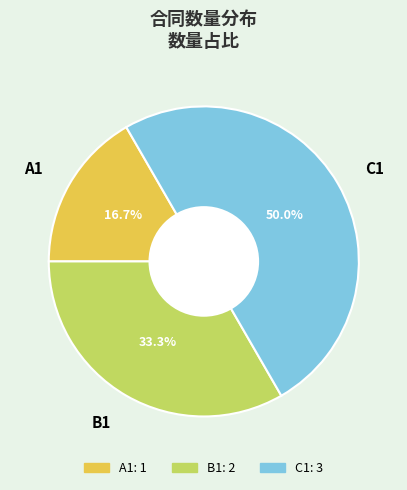

Does B1 account for over 50% of the chart?

No